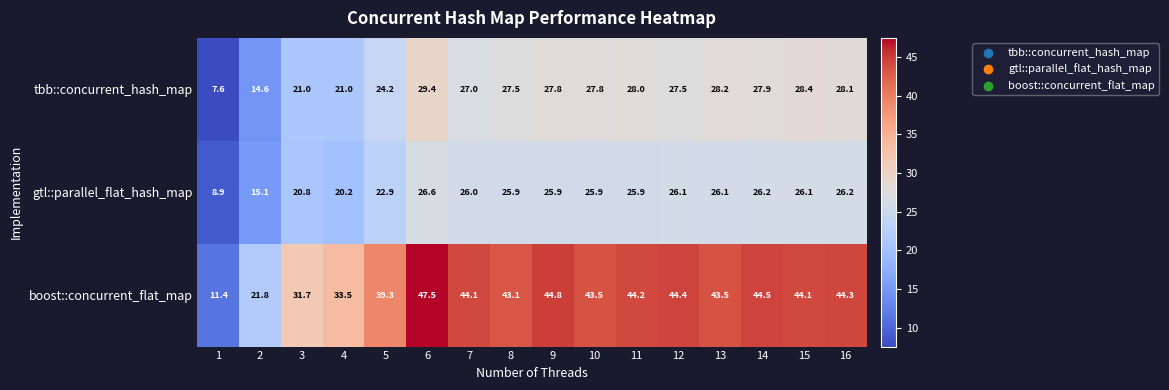

What is the greatest value displayed?

47.5